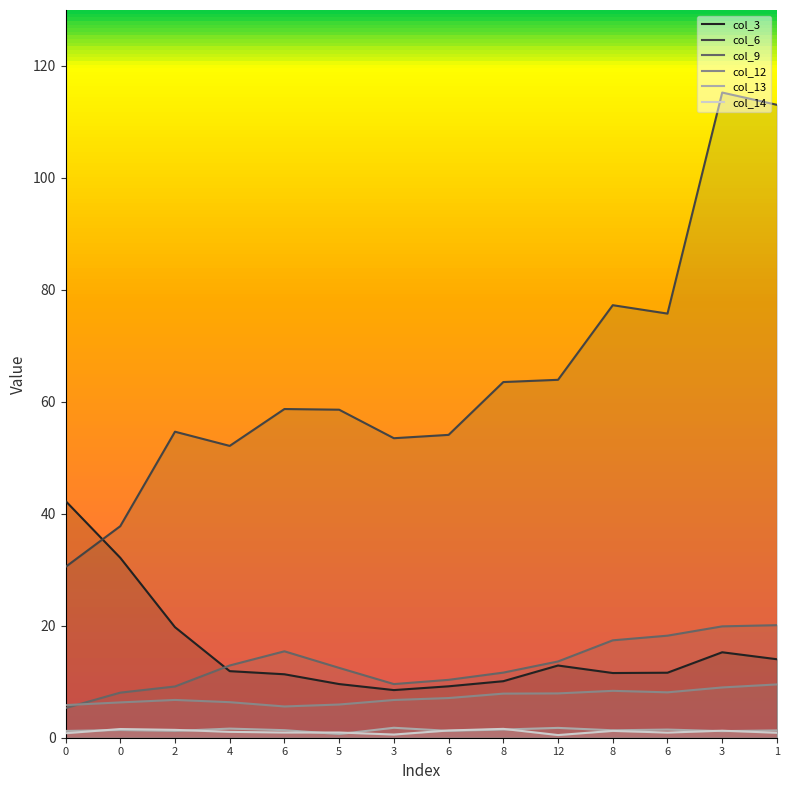

What is the maximum value shown in the chart?

115.3